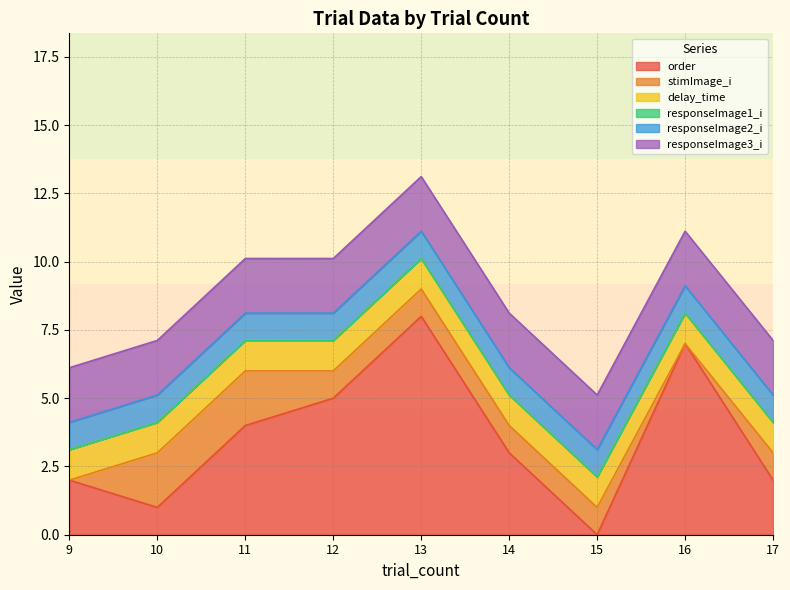

Is it true that responseImage3_i equals 1.1 at 12?

False